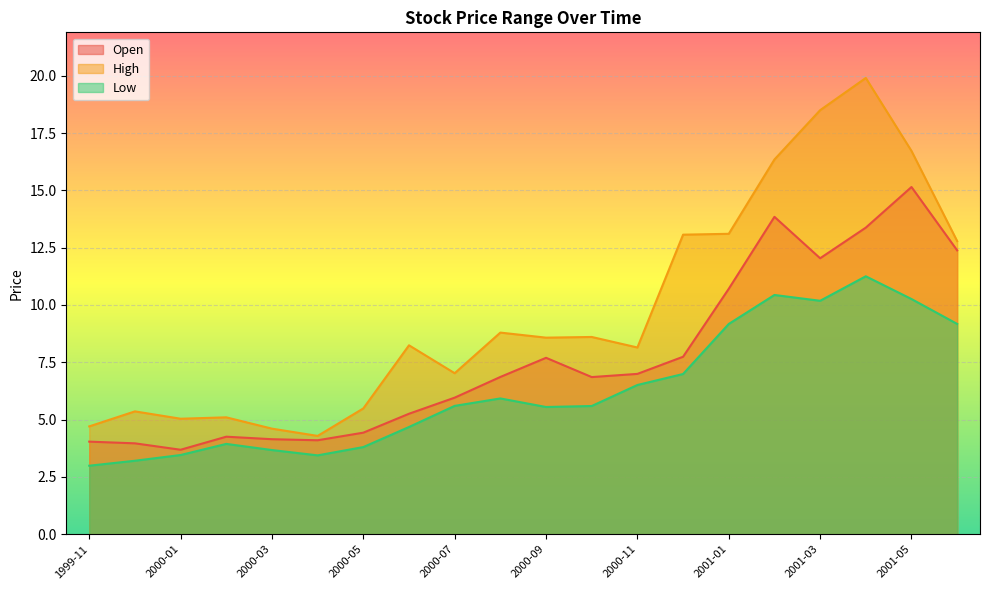

At which category does High reach its first local valley?

2000-01